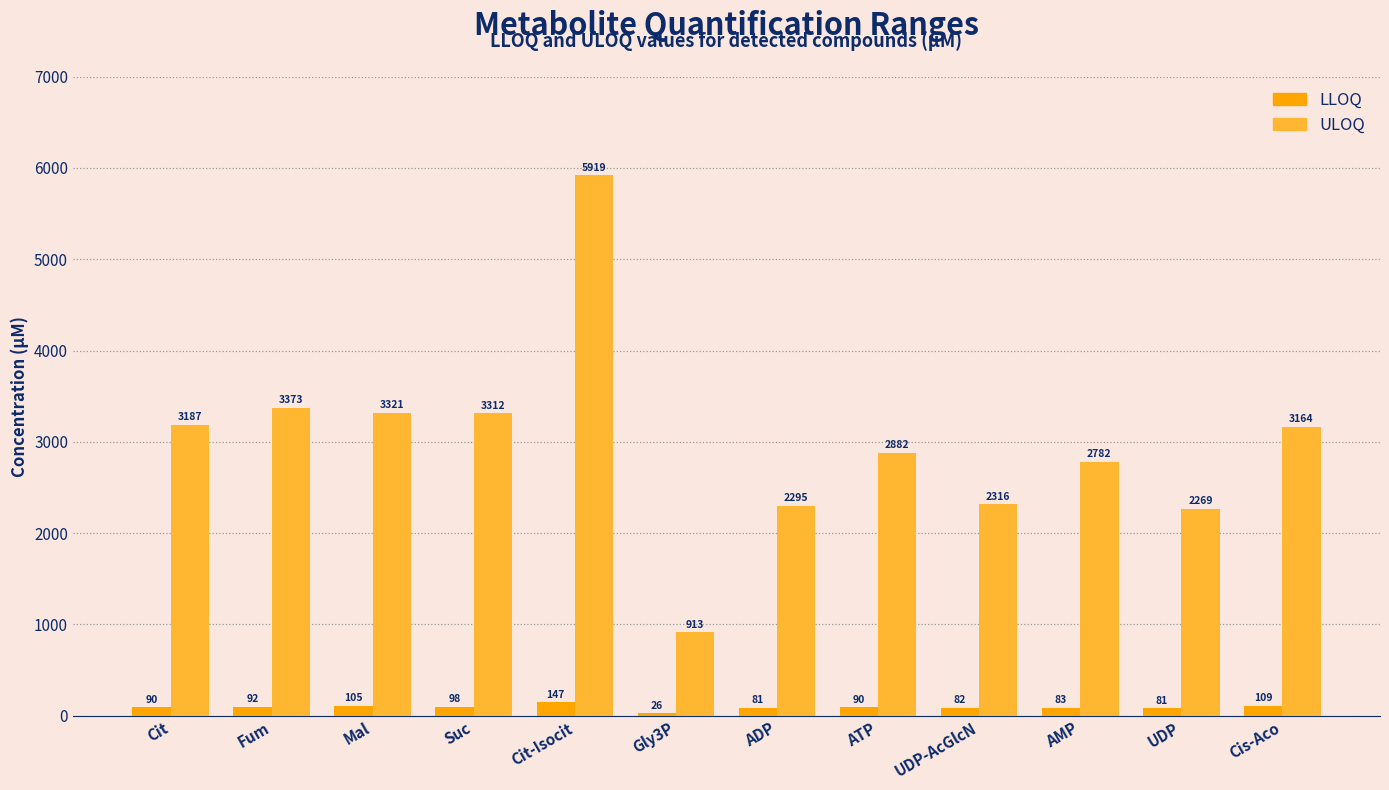

Which series has the largest range (max minus min)?

ULOQ